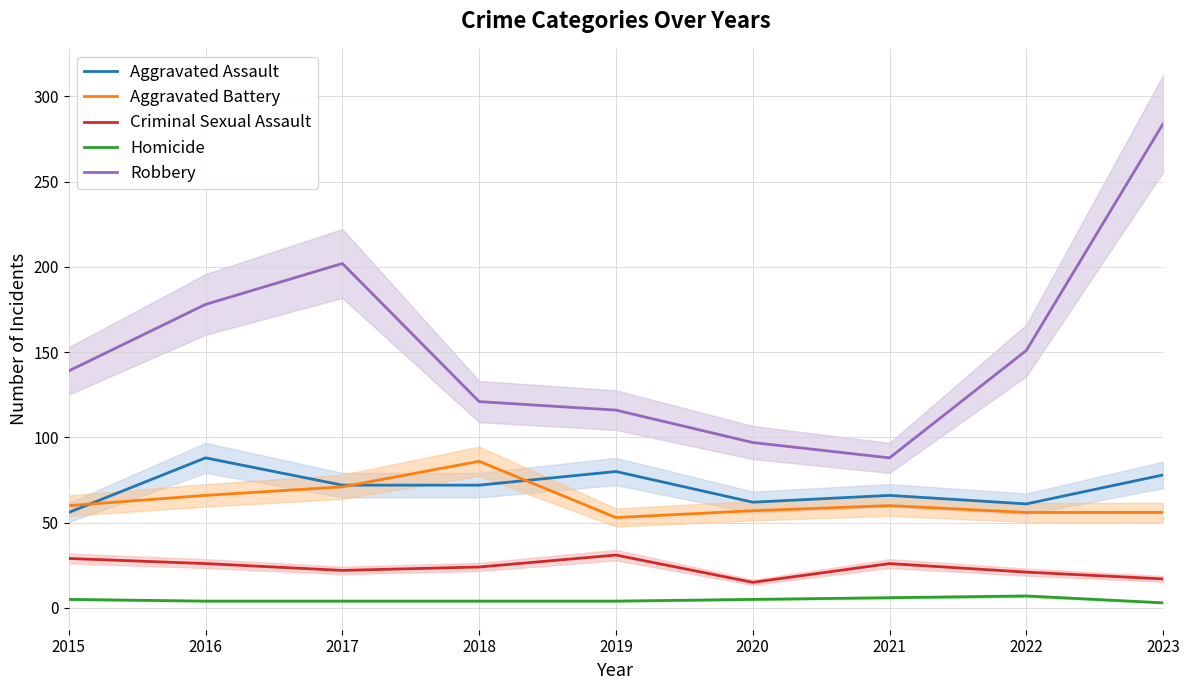

What is the smallest value displayed?

3